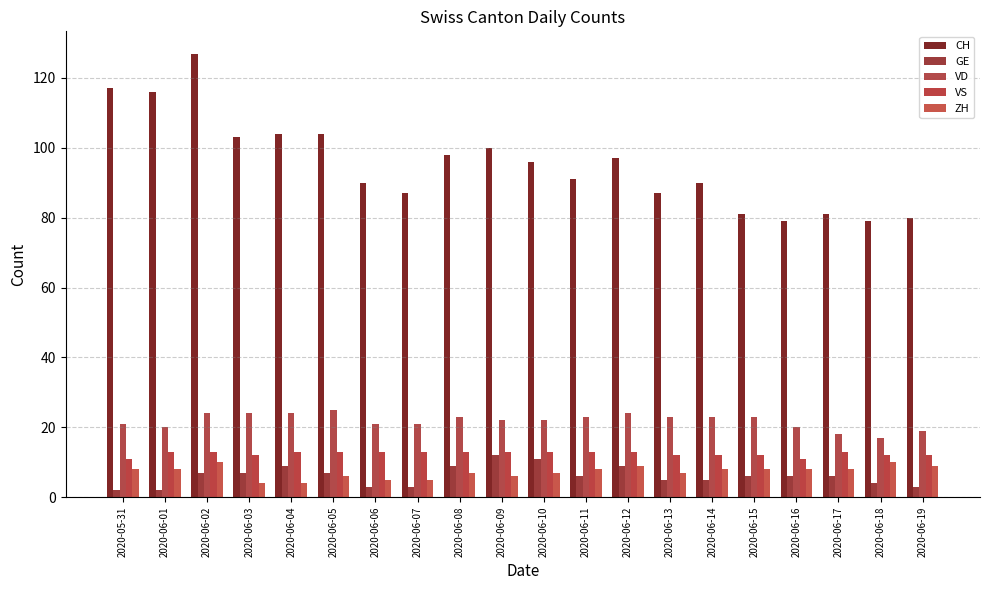

What is the sum of the VS values at 2020-06-16 and 2020-06-05?

24